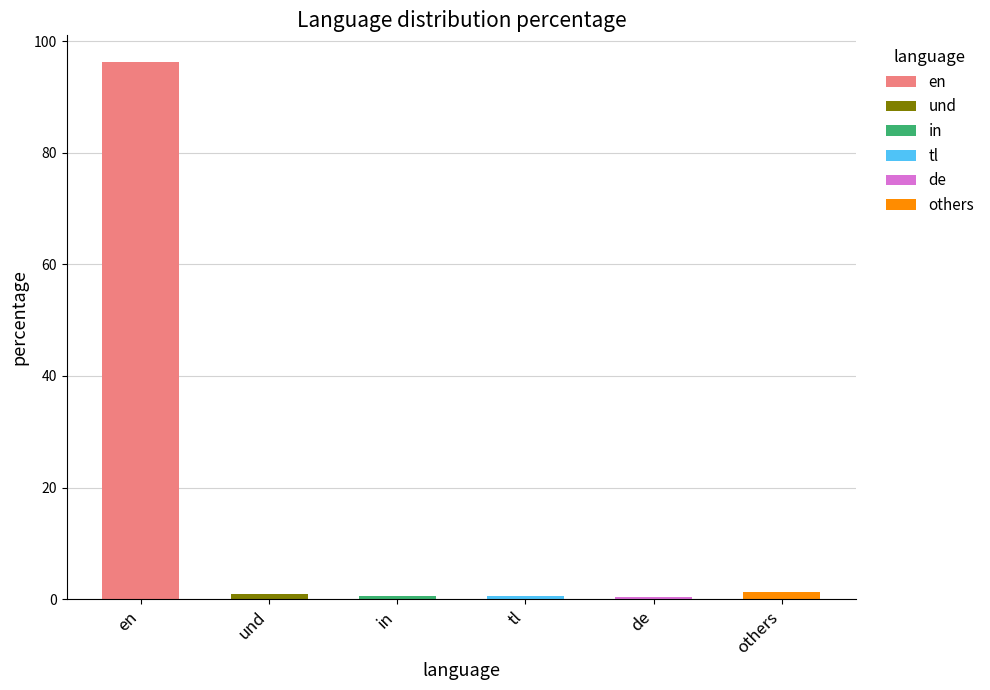

Which label corresponds to the largest value in the chart?

en